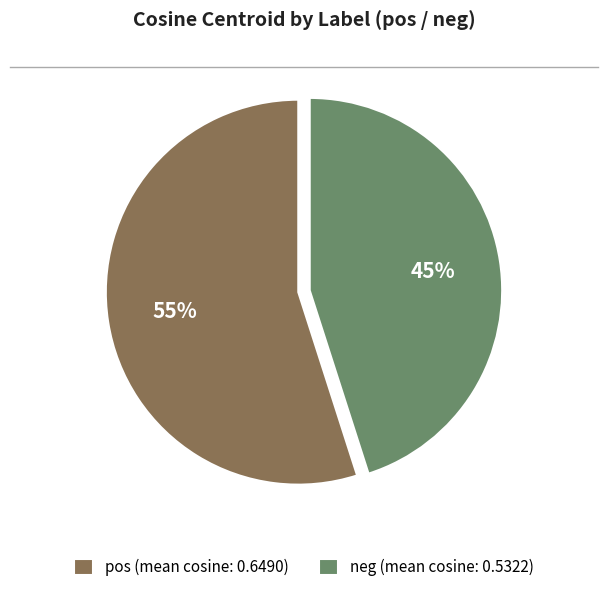

The neg slice represents 37% of the pie. True or false?

False